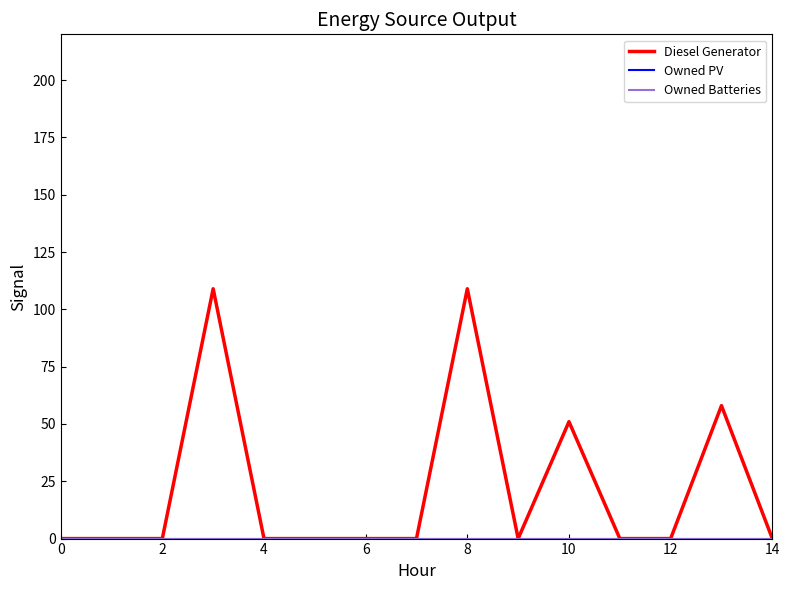

How many lines are shown in the chart?

3